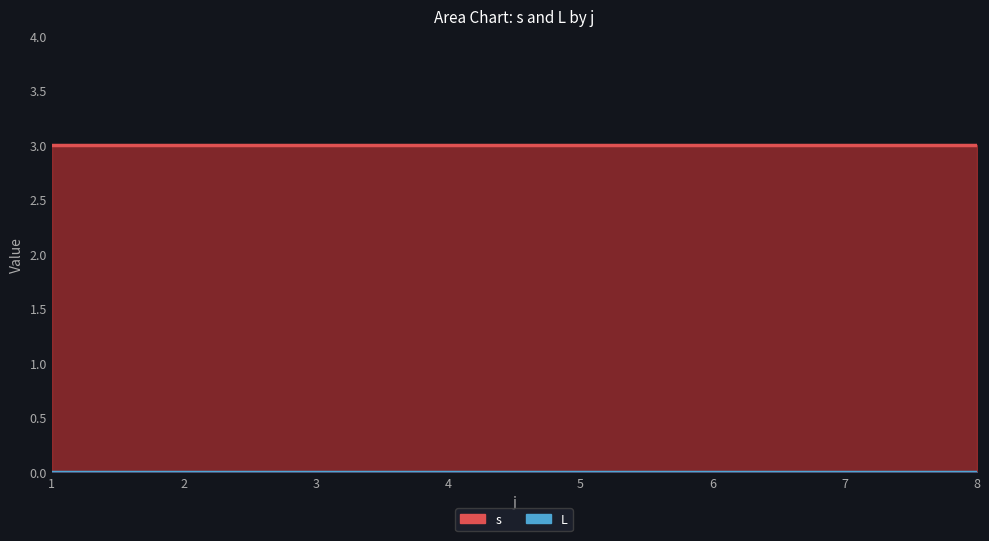

What are all the series names shown in the legend?

s, L